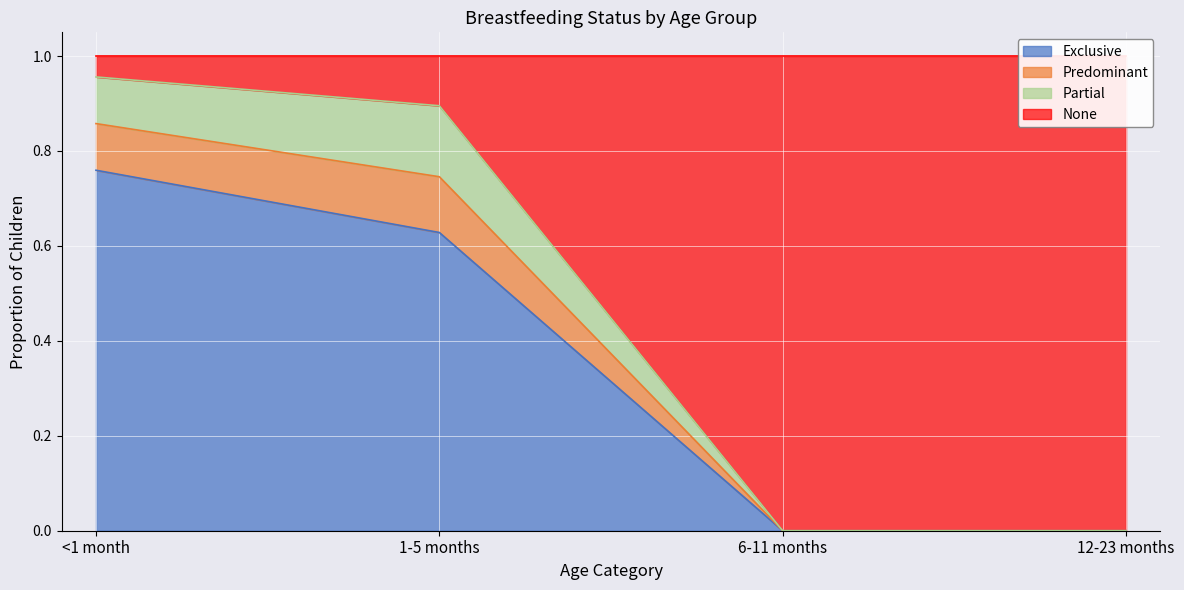

The value of Exclusive at 6-11 months is -0.3. True or false?

False